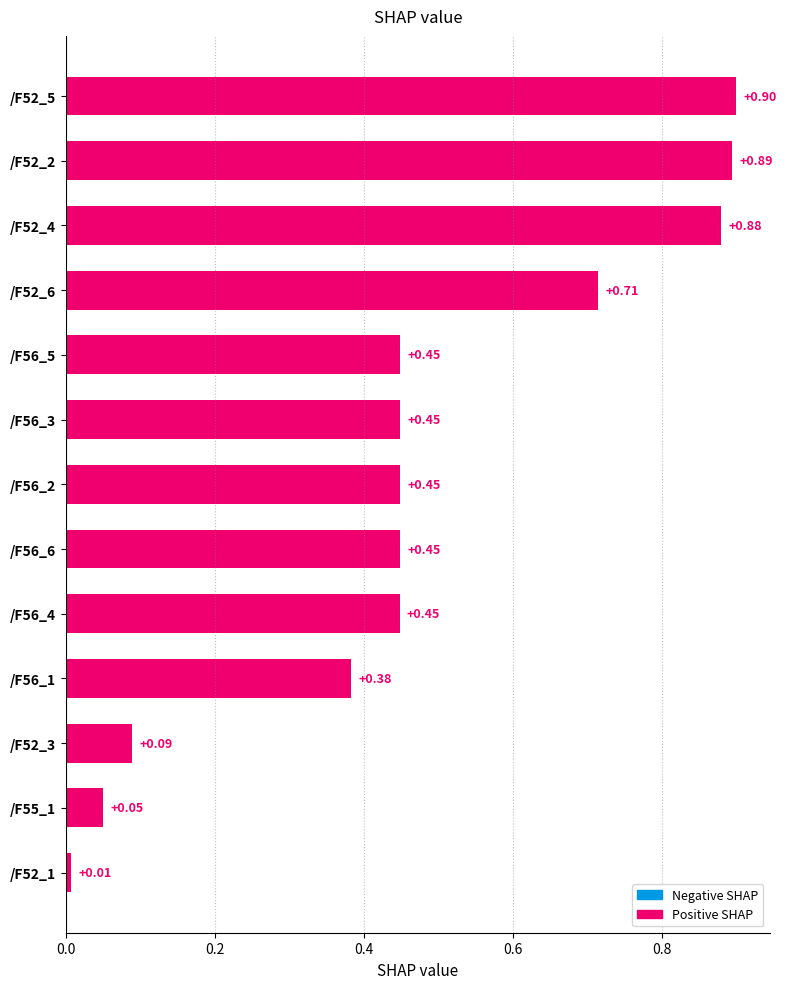

Does the chart contain any negative values?

No